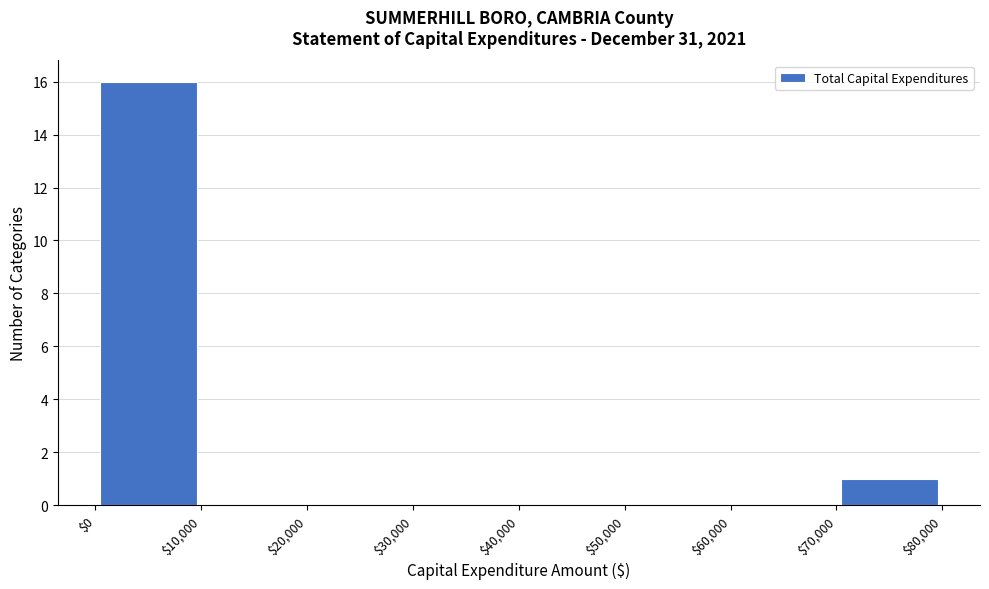

How tall is the bar that spans $70,000 to $80,000 on the x-axis? The values are not printed on the chart, so give them approximately, as read against the axis.

1